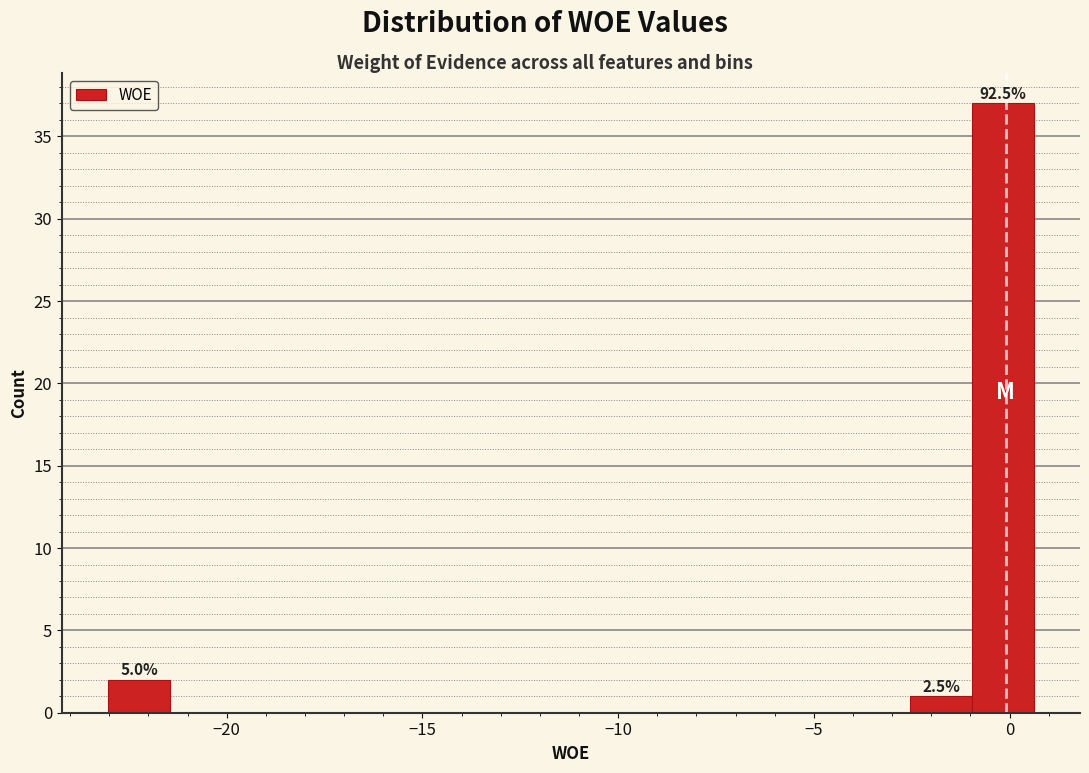

Around what value on the x-axis is the tallest bar? Give the approximate position of its centre, as read against the axis.

0.0